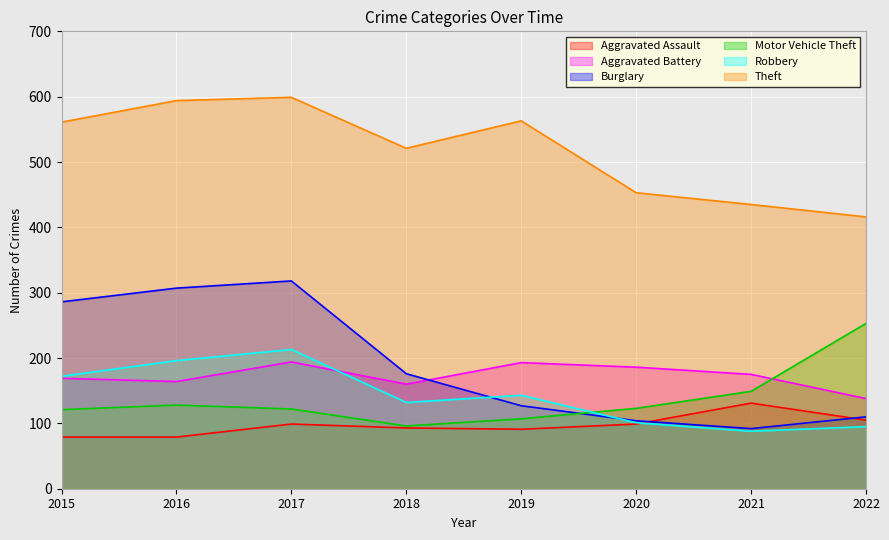

How many lines are shown in the chart?

6